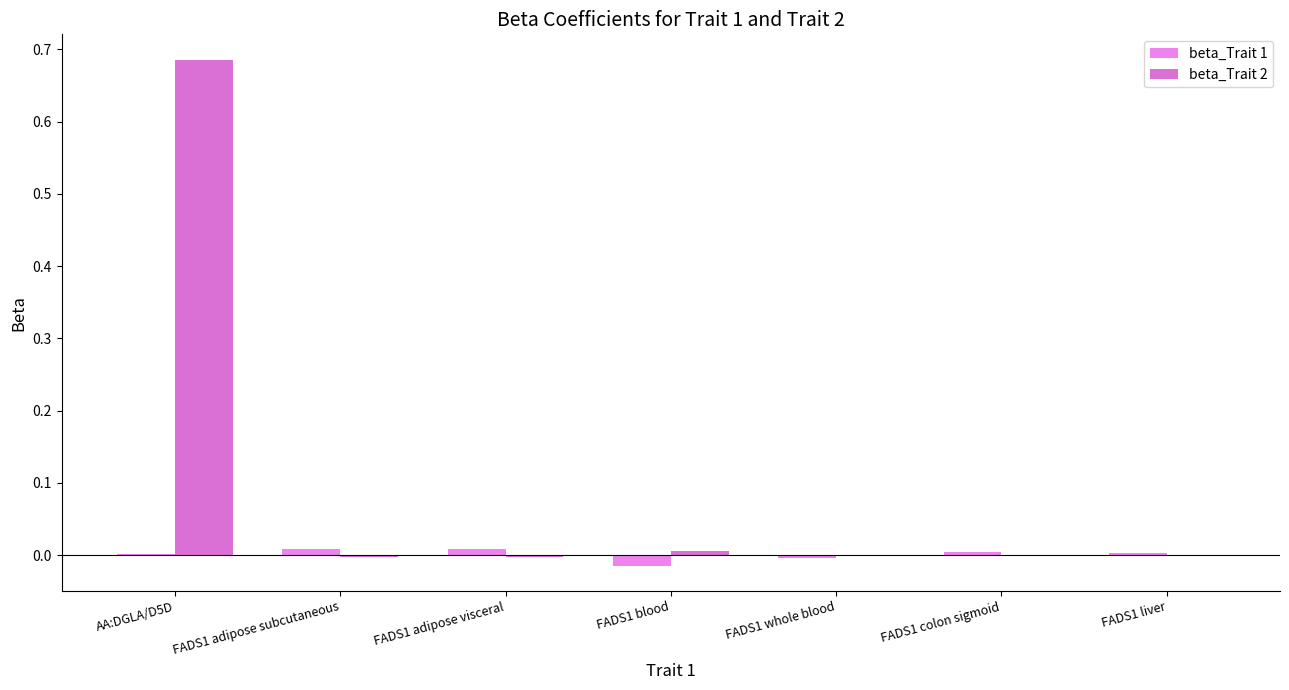

What is the greatest value displayed?

0.7